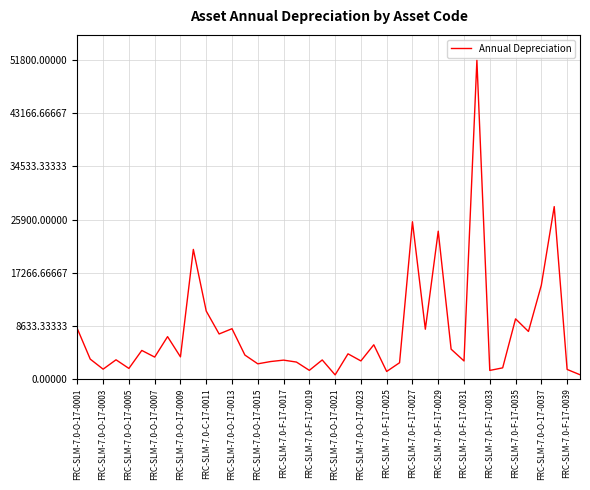

What is the maximum value shown in the chart?

51800.0